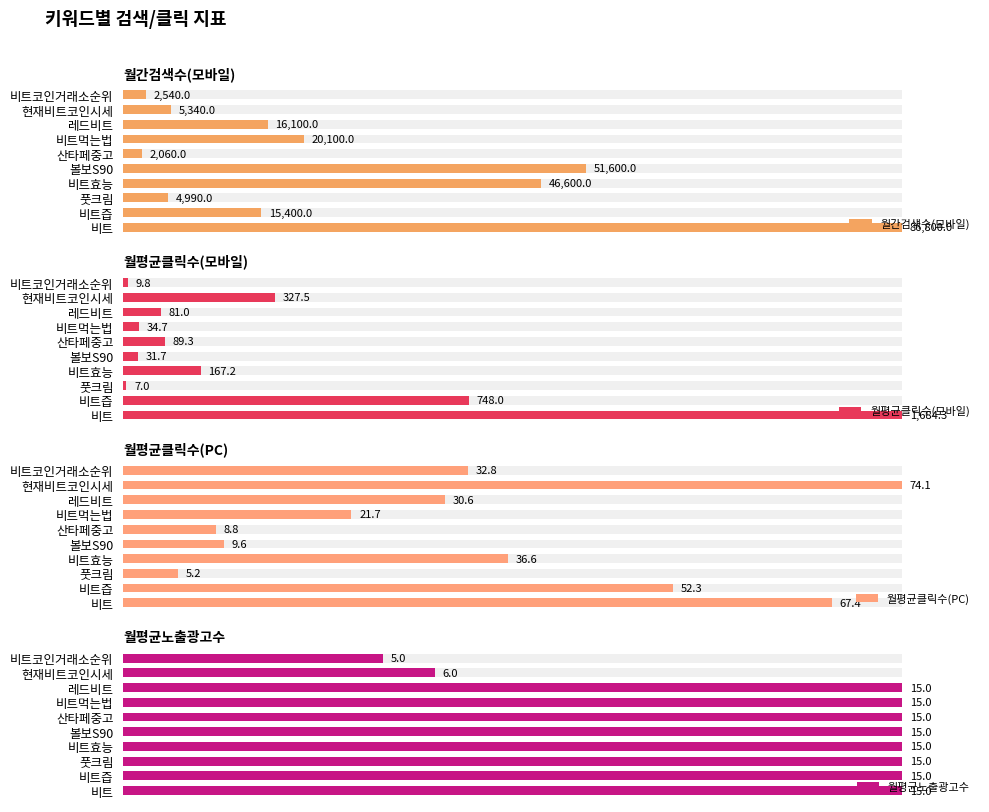

Are the bars grouped side by side (vs. stacked)?

Yes